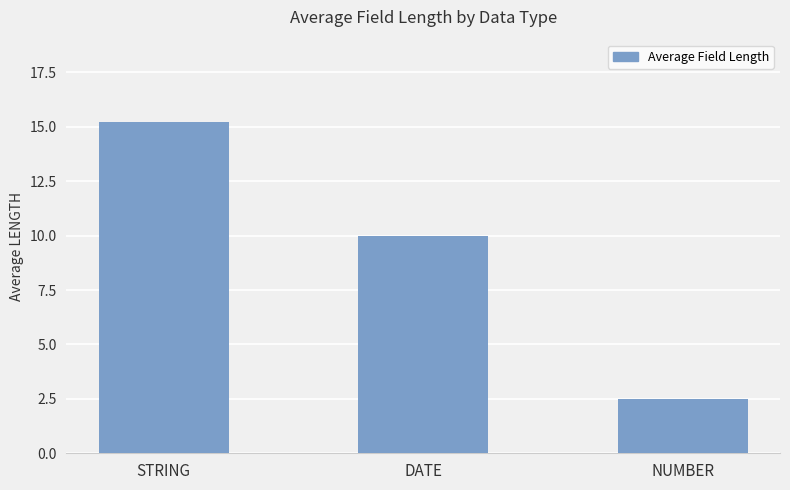

What is the average value?

9.2